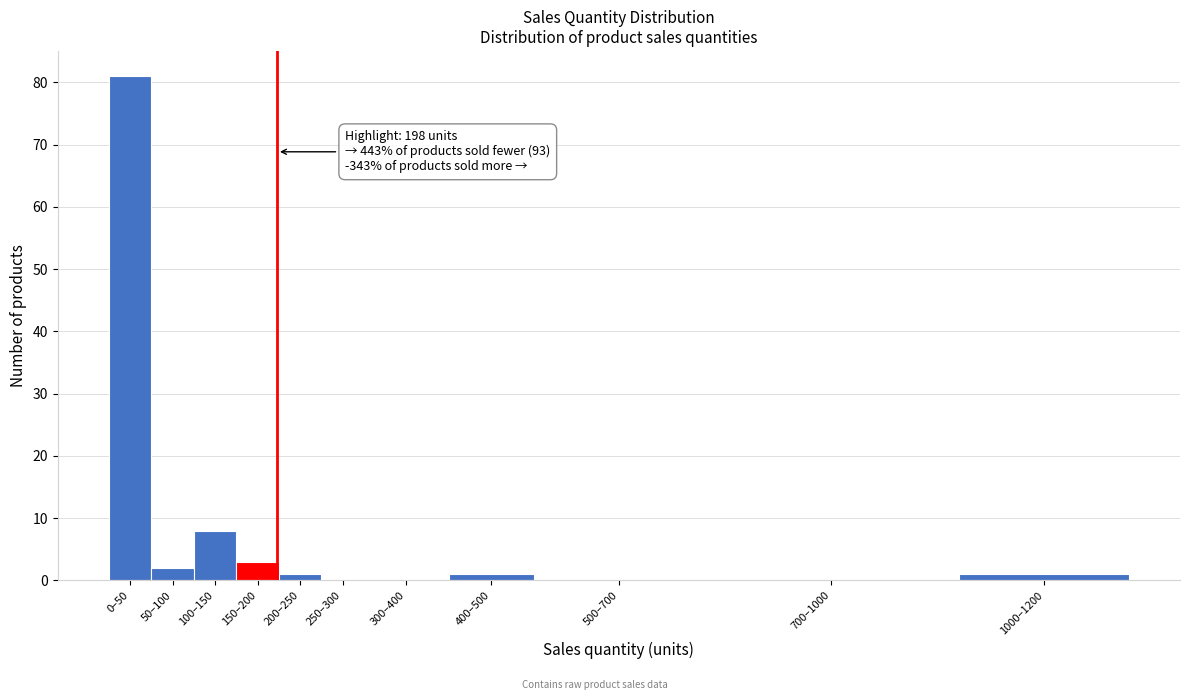

Reading left to right, what are all the values shown in this chart?

0–50=81	50–100=2	100–150=8	150–200=3	200–250=1	250–300=0	300–400=0	400–500=1	500–700=0	700–1000=0	1000–1200=1